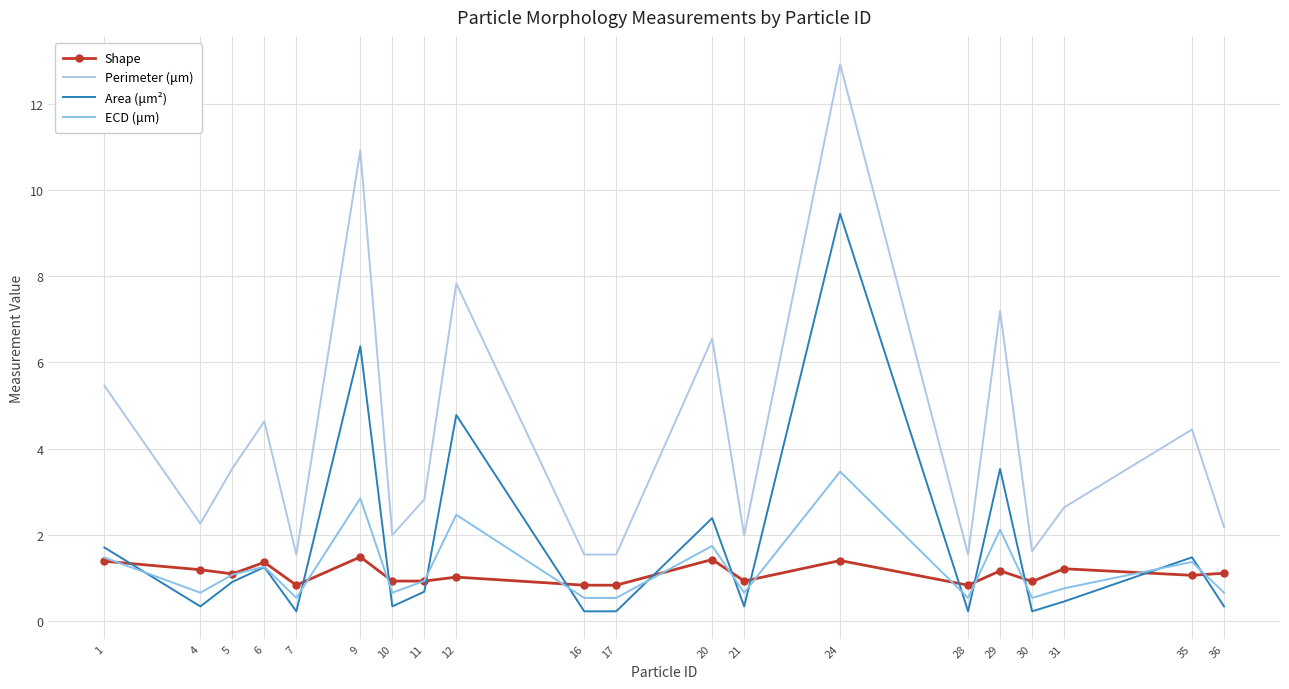

What is the greatest value displayed?

12.9